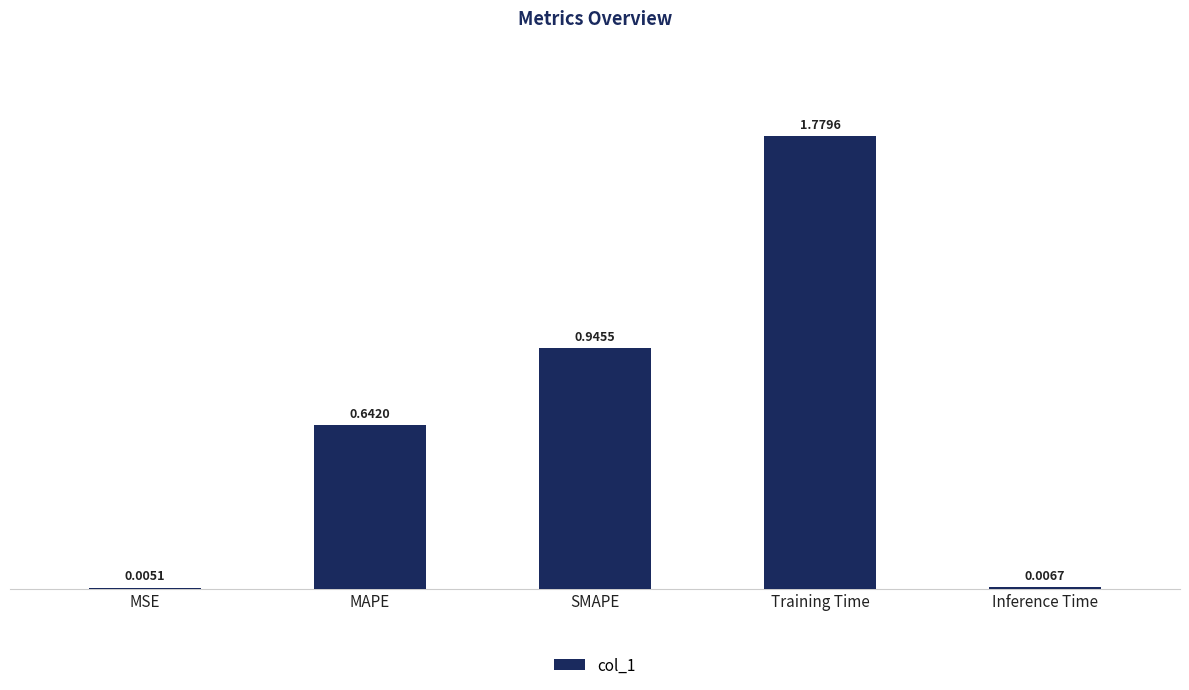

What is the sum of all values?

3.4